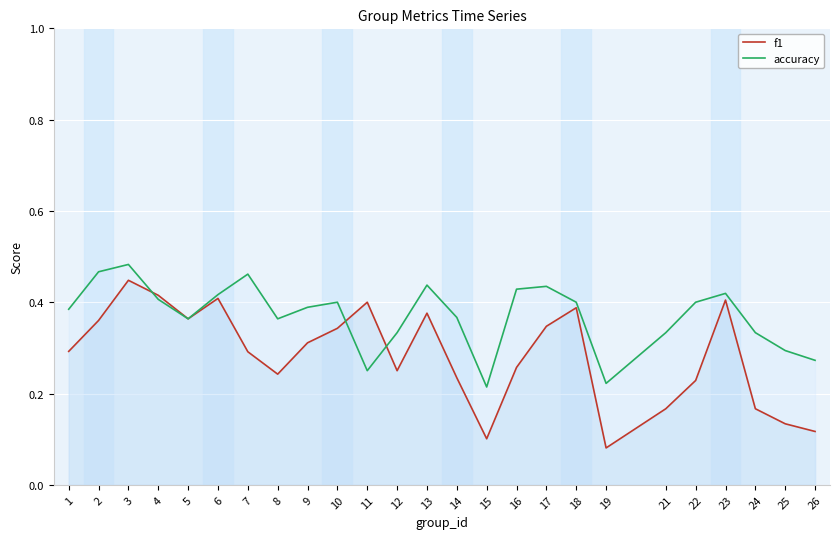

At which category is the sum across all series the highest?

3